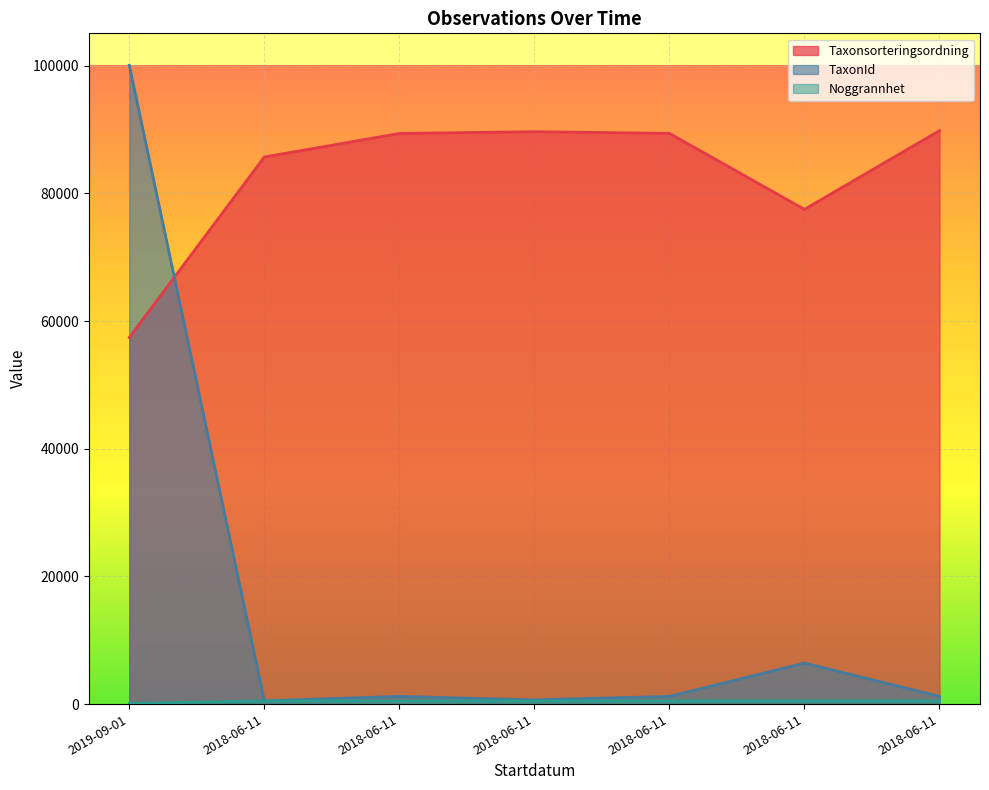

What is the maximum value shown in the chart?

100077